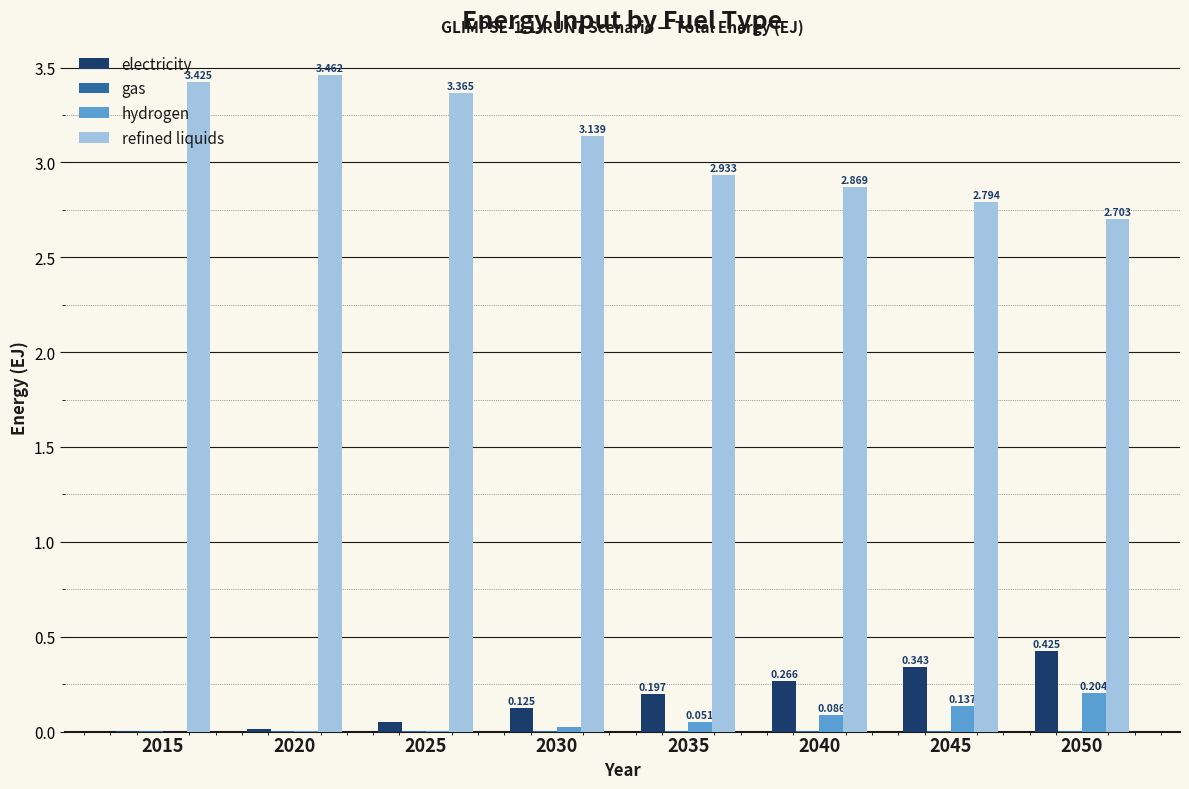

Which series changed the most between 2025 and 2050?

refined liquids